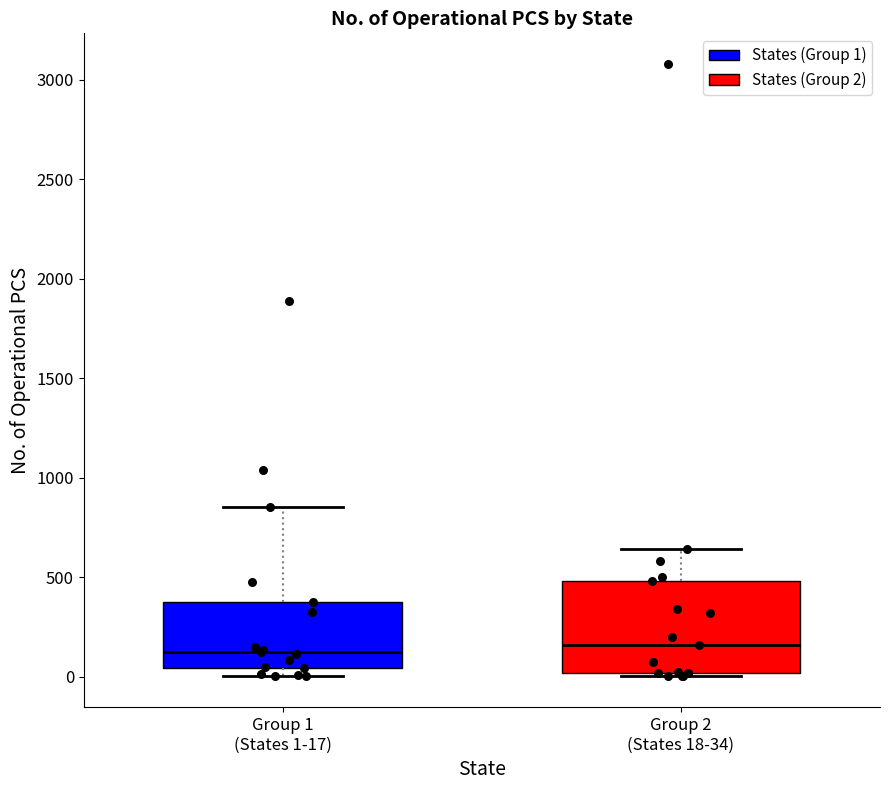

Comparing the boxes themselves (not the whiskers), which one is the tallest?

Group 2 (States 18-34)